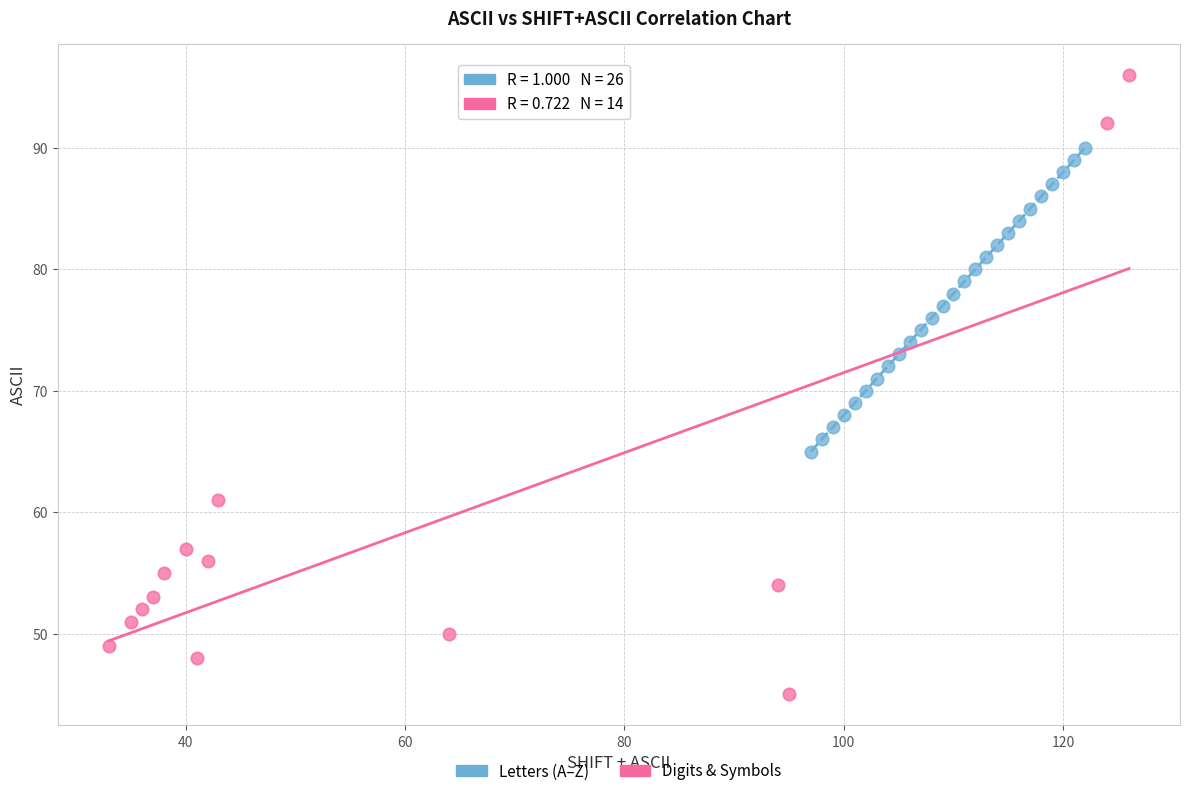

Which series reaches the maximum Y coordinate?

Digits & Symbols